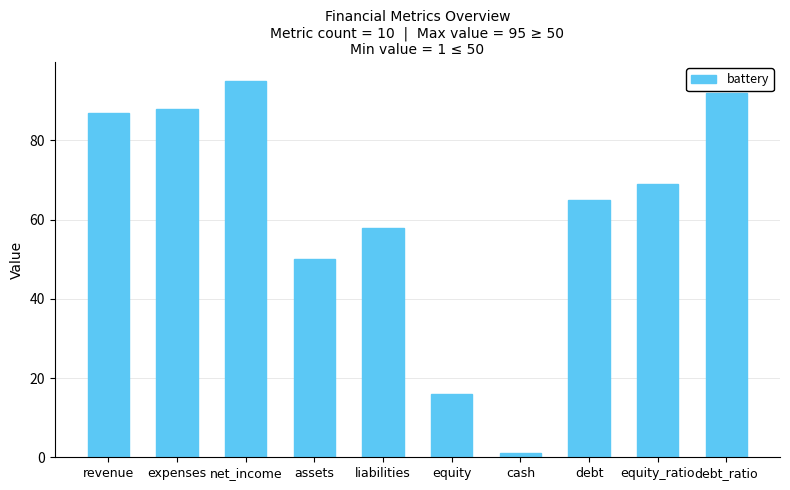

Approximately how many times larger is the value at liabilities compared to assets?

1.2